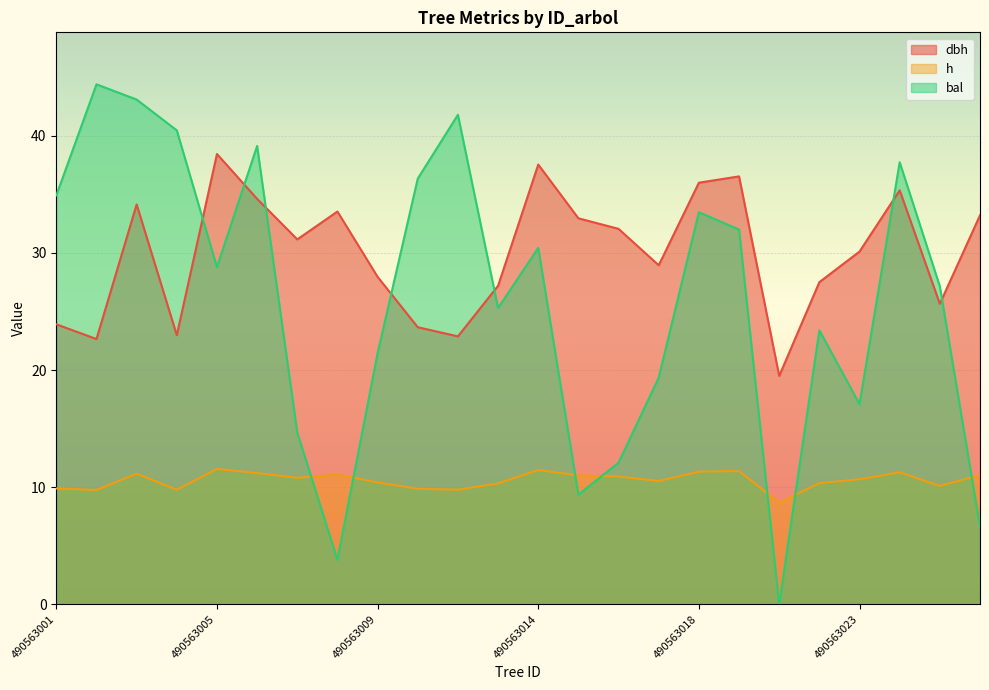

At 490563024, list the series in order from smallest to largest.

h, dbh, bal